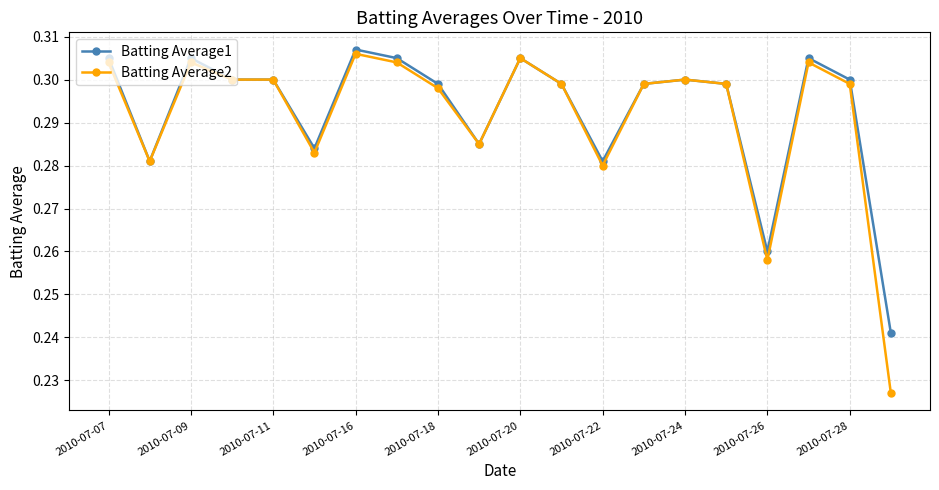

How many Batting Average2 values are between 0 and 1?

20